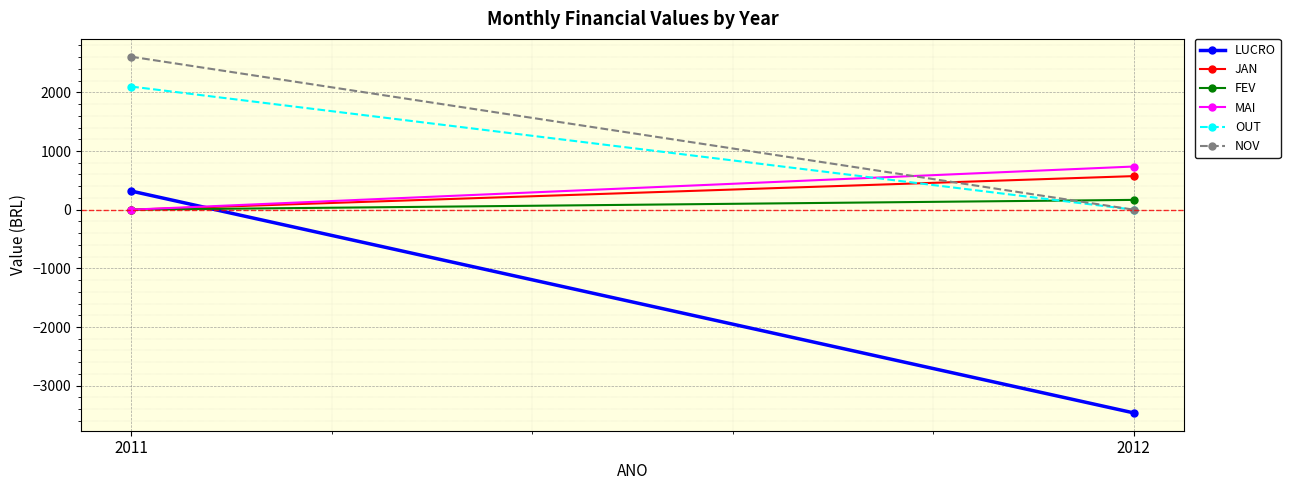

At which category is the sum across all series the highest?

2011